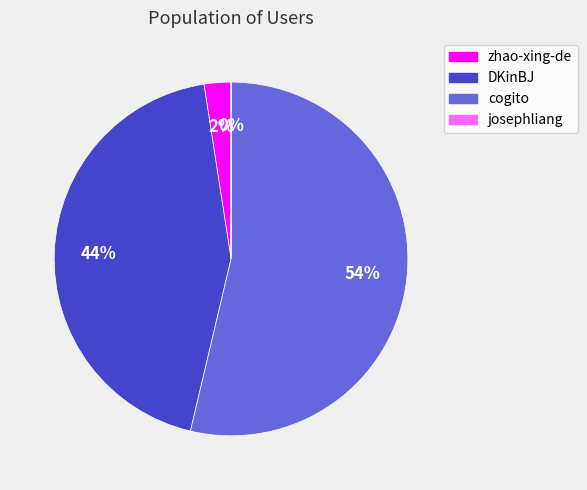

Between DKinBJ and zhao-xing-de, which is larger?

DKinBJ